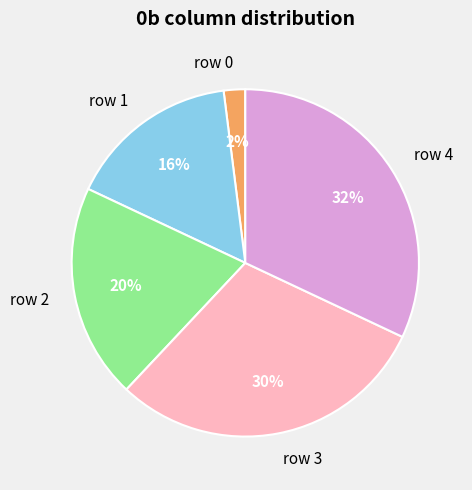

Which has a higher value, row 0 or row 1?

row 1